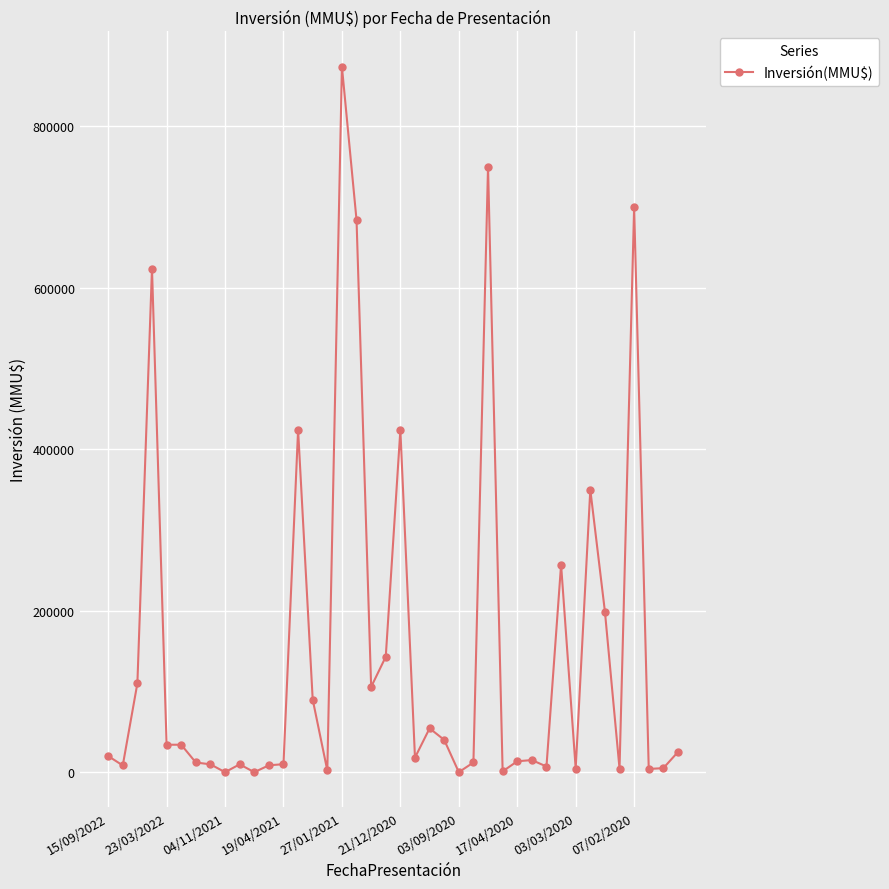

True or false: there are more than 0 points higher than both neighbors.

True